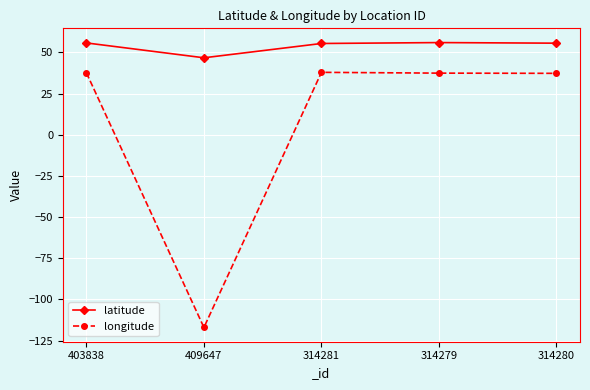

In longitude, how many points are higher than both neighbors (excluding endpoints)?

1